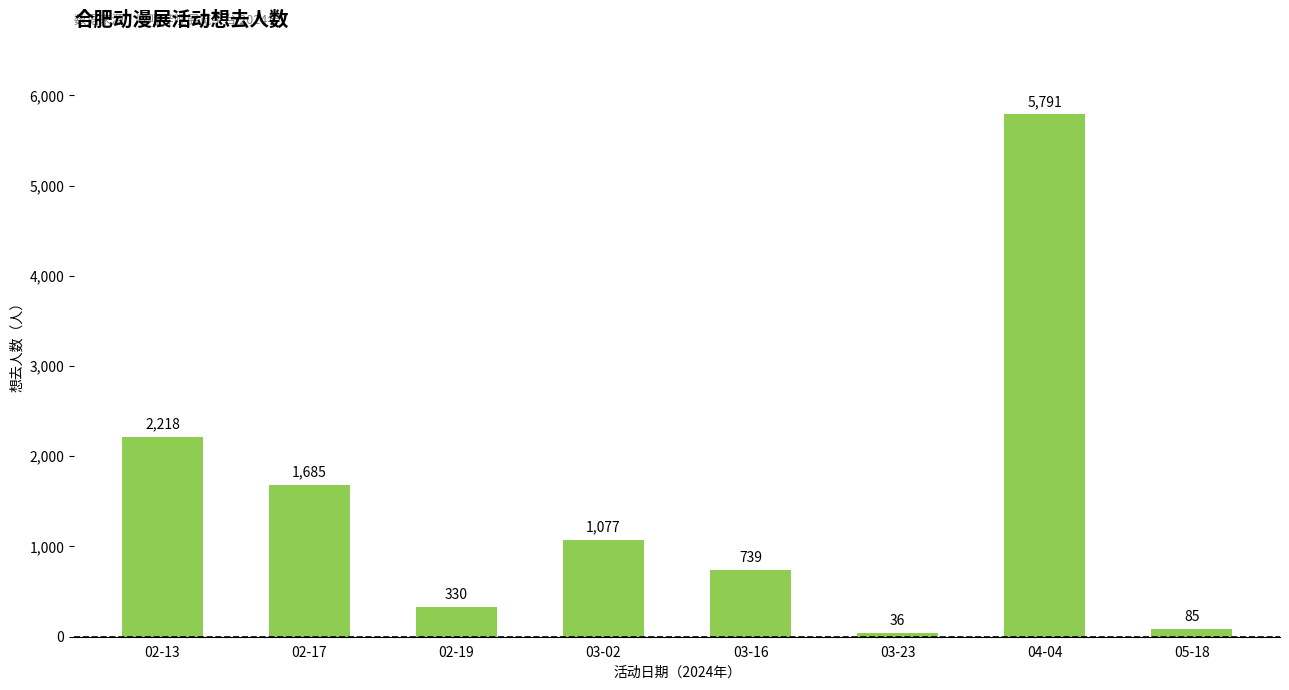

List the labels in order of value, smallest first.

03-23, 05-18, 02-19, 03-16, 03-02, 02-17, 02-13, 04-04